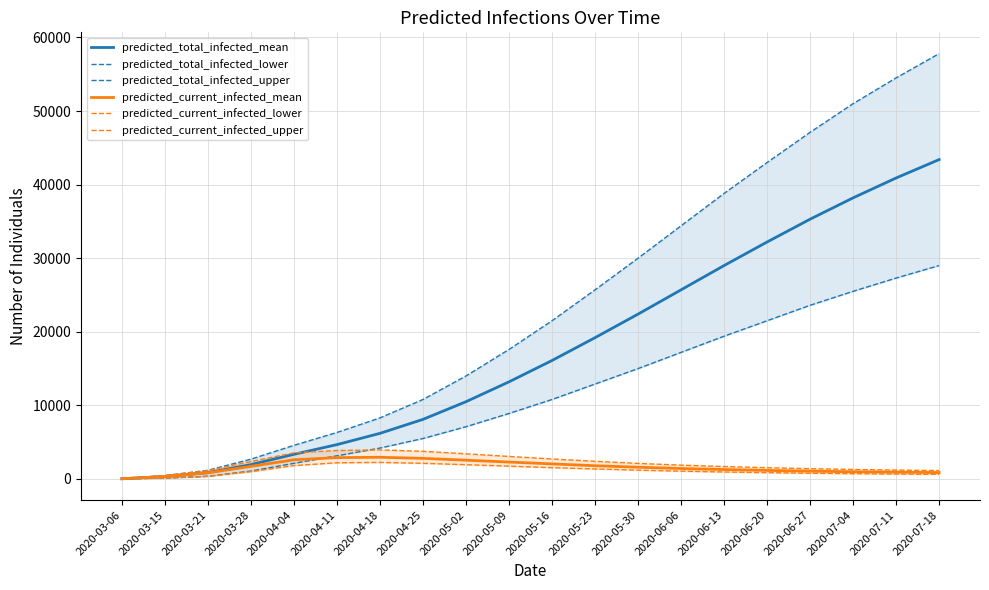

Between 2020-05-02 and 2020-06-13, which is larger?

2020-06-13